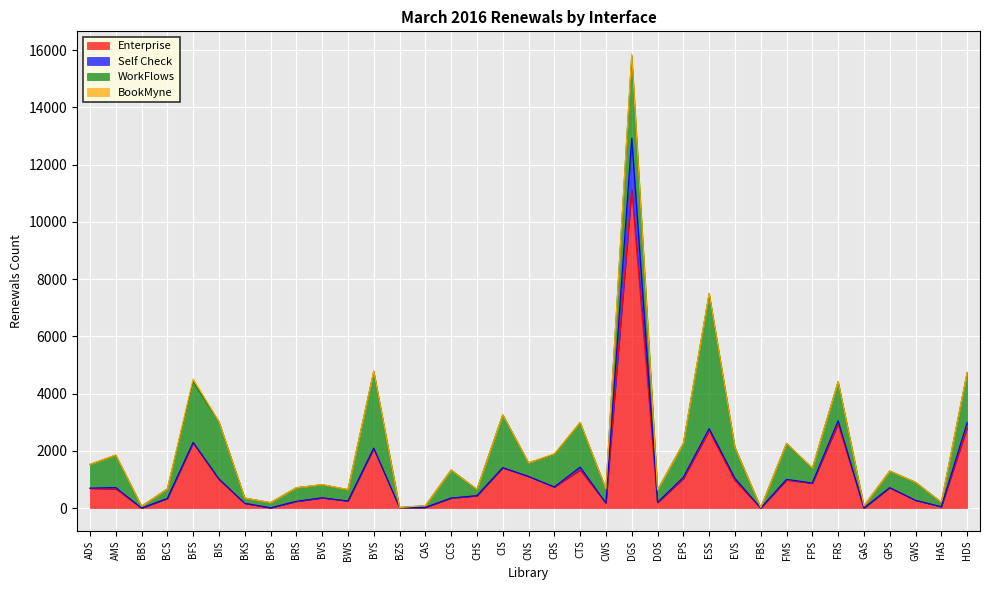

What is the label of the 16th point from the left?

CHS